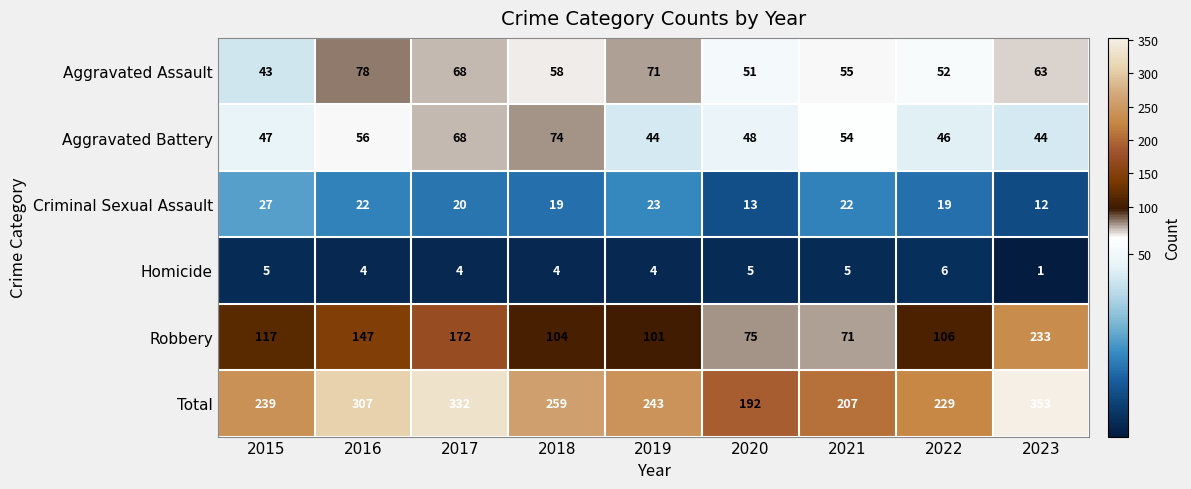

Where does the Aggravated Battery series first go above 48?

2016